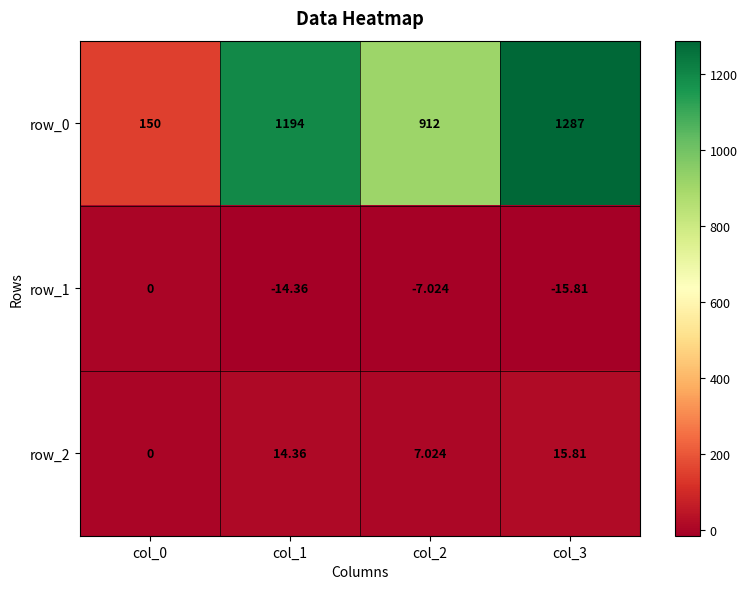

What is the difference between the highest and lowest values at col_2?

919.0